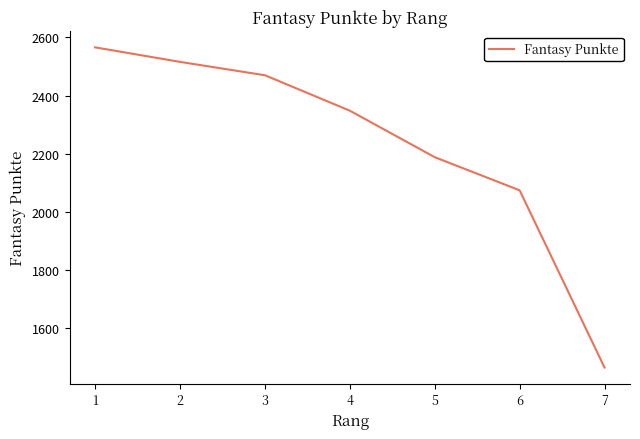

Between 7 and 1, which is larger?

1